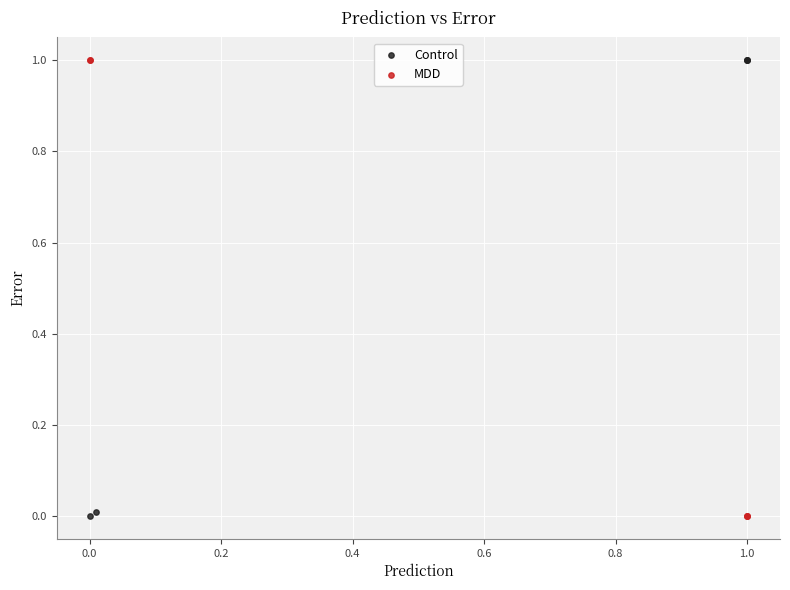

What are all the series names shown in the legend?

Control, MDD